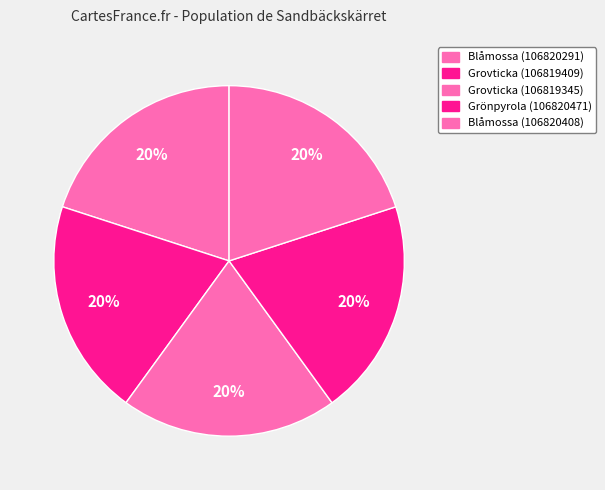

Which category has the smallest portion of the pie?

Grovticka (106819409)